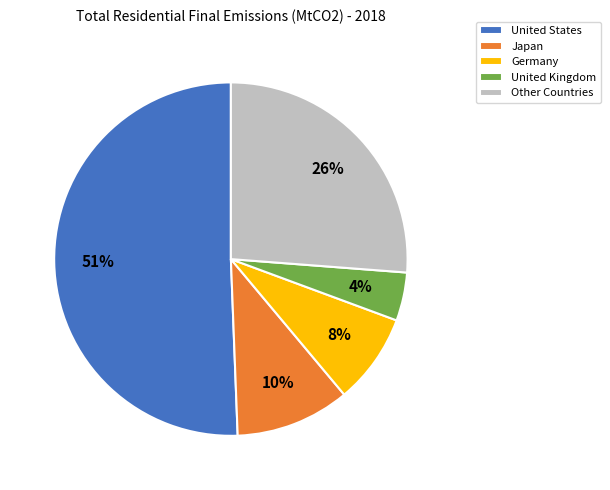

How many slices are in this pie chart?

5